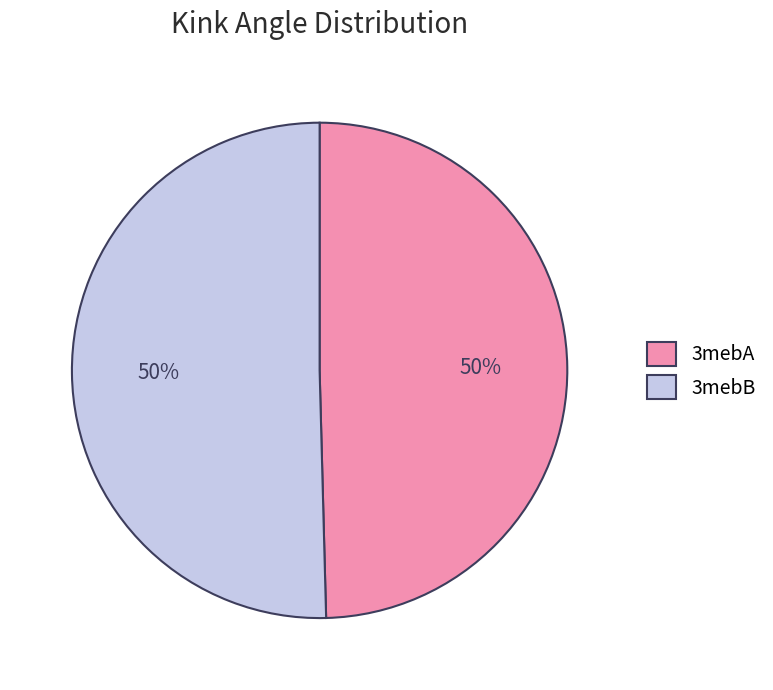

True or false: 3mebB accounts for 41% of the total.

False